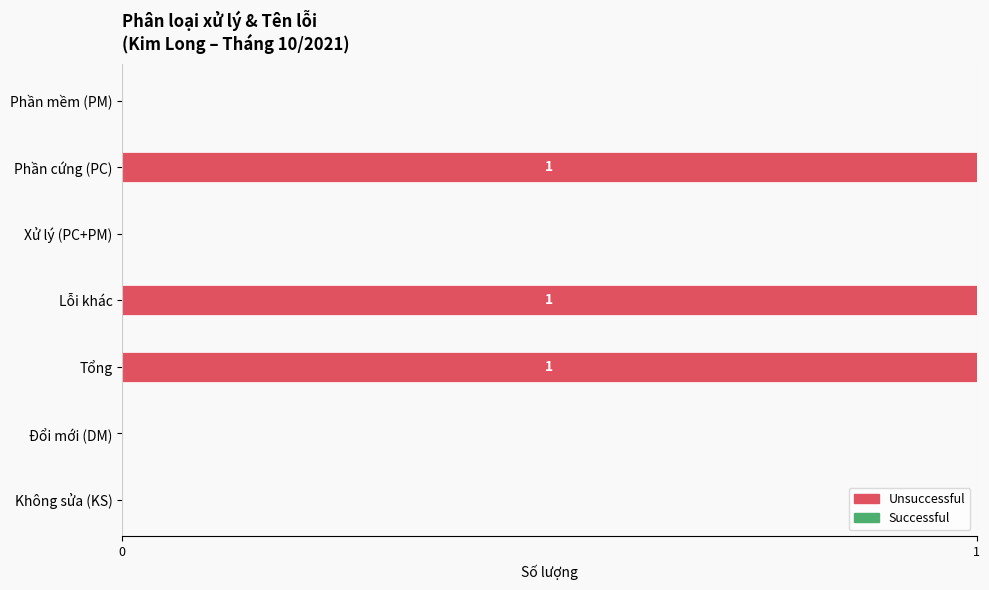

The chart shows a value of 0 at Xử lý (PC+PM). True or false?

True